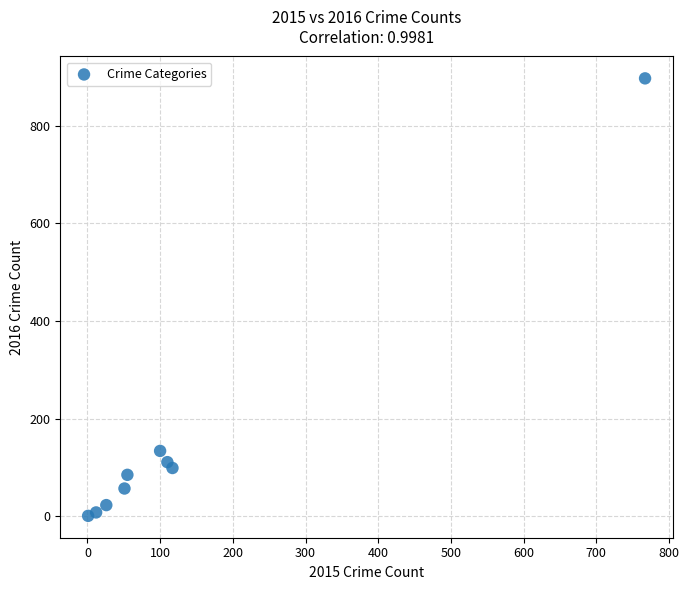

What is the range of Y values (max minus min)?

896